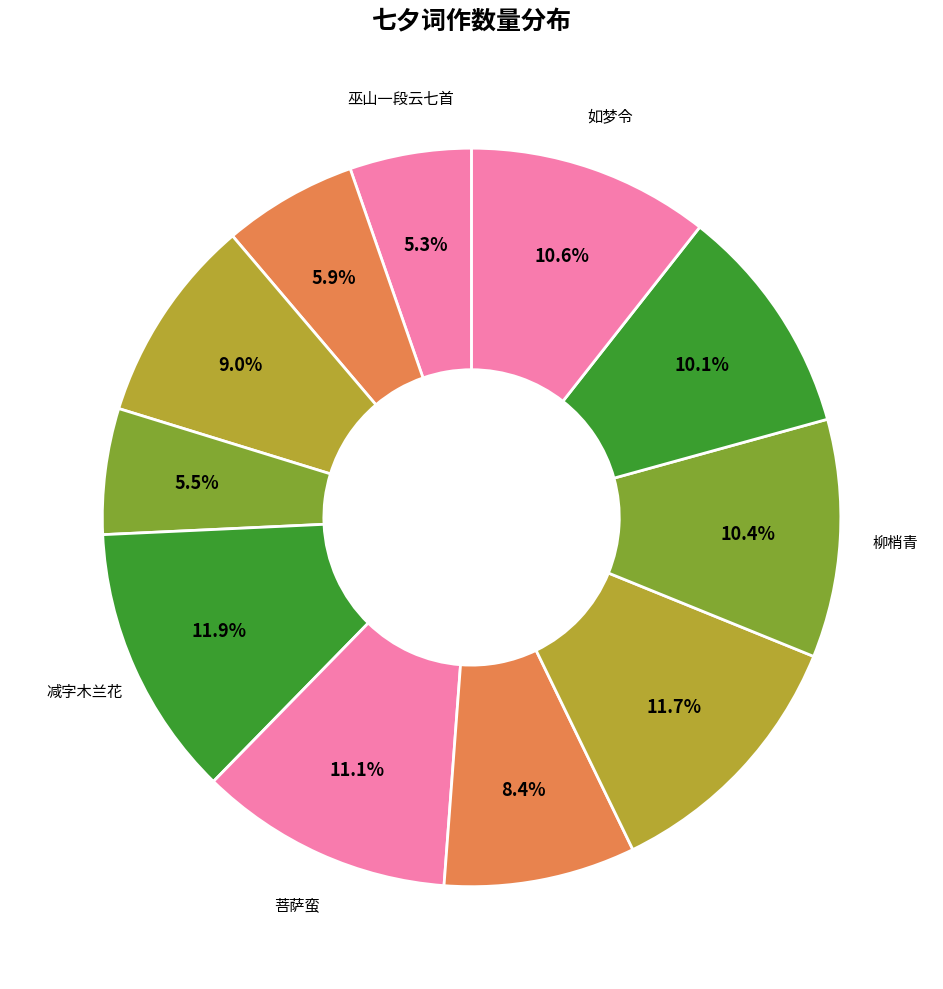

How many slices are in this pie chart?

11